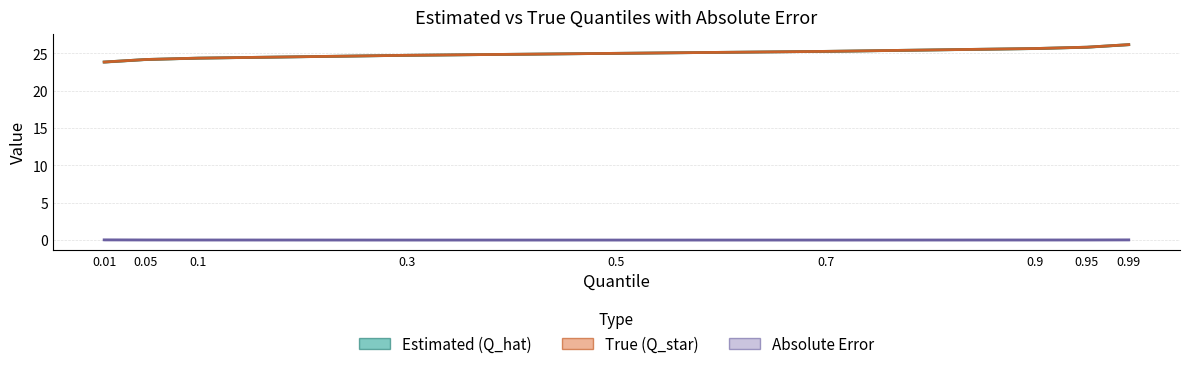

At 0.95, list the series in order from largest to smallest.

Estimated (Q_hat), True (Q_star), Absolute Error